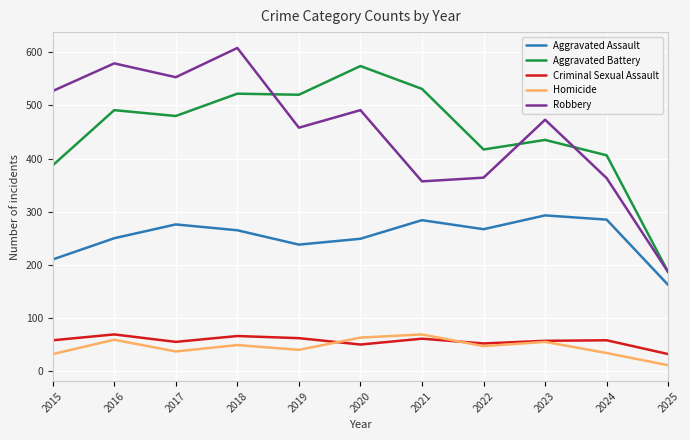

True or false: Robbery has a value of 787 at 2020.

False